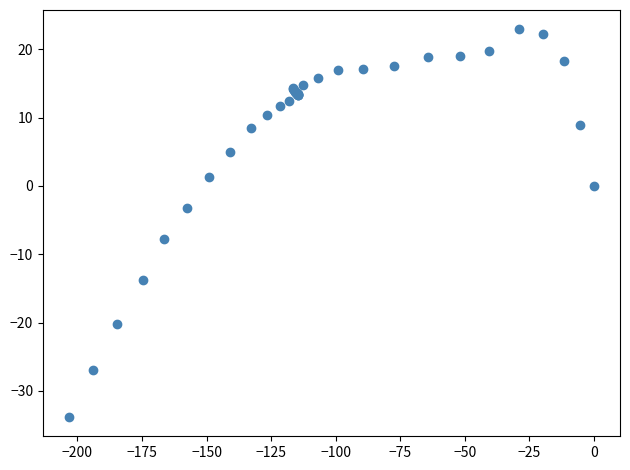

What Y value in the scatter plot is closest to -5?

-3.2